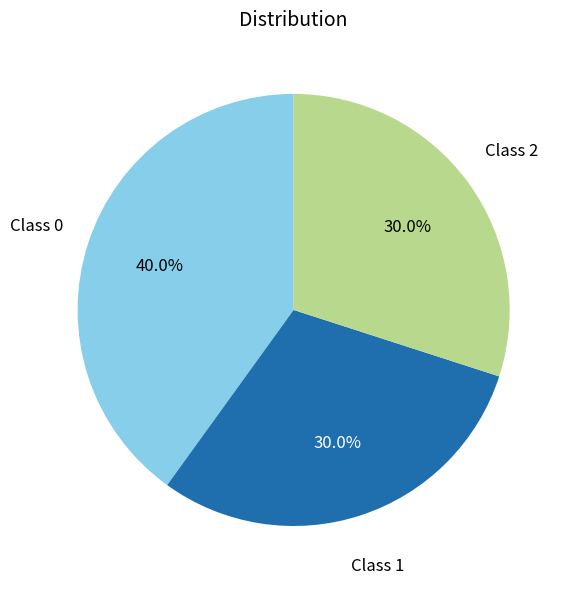

How many segments does this pie chart have?

3